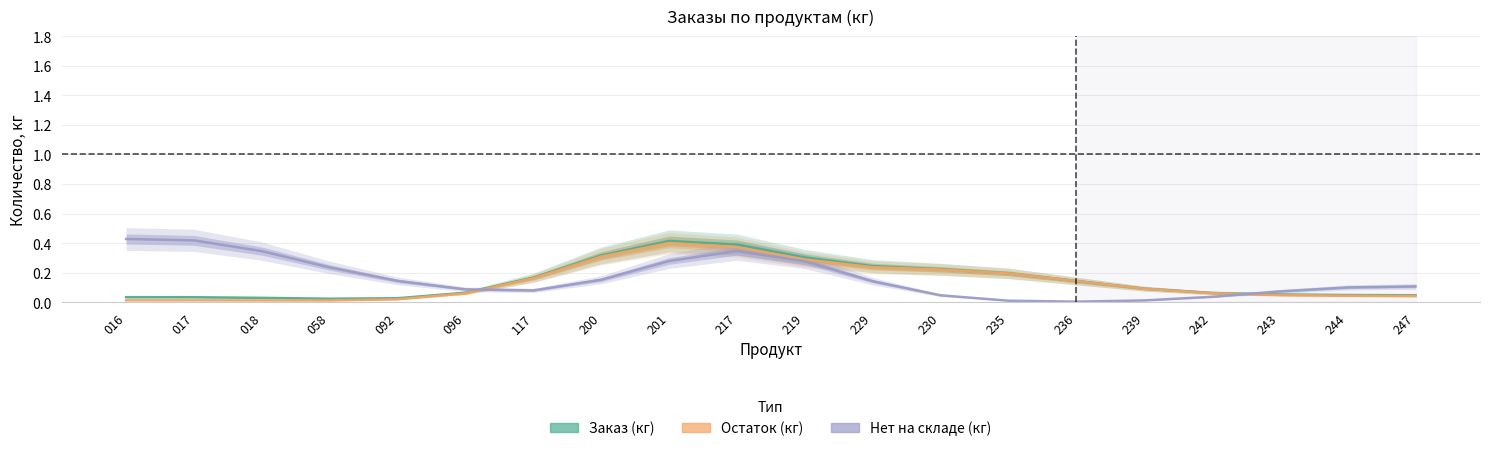

True or false: Остаток (кг) and Заказ (кг) intersect in this chart.

False